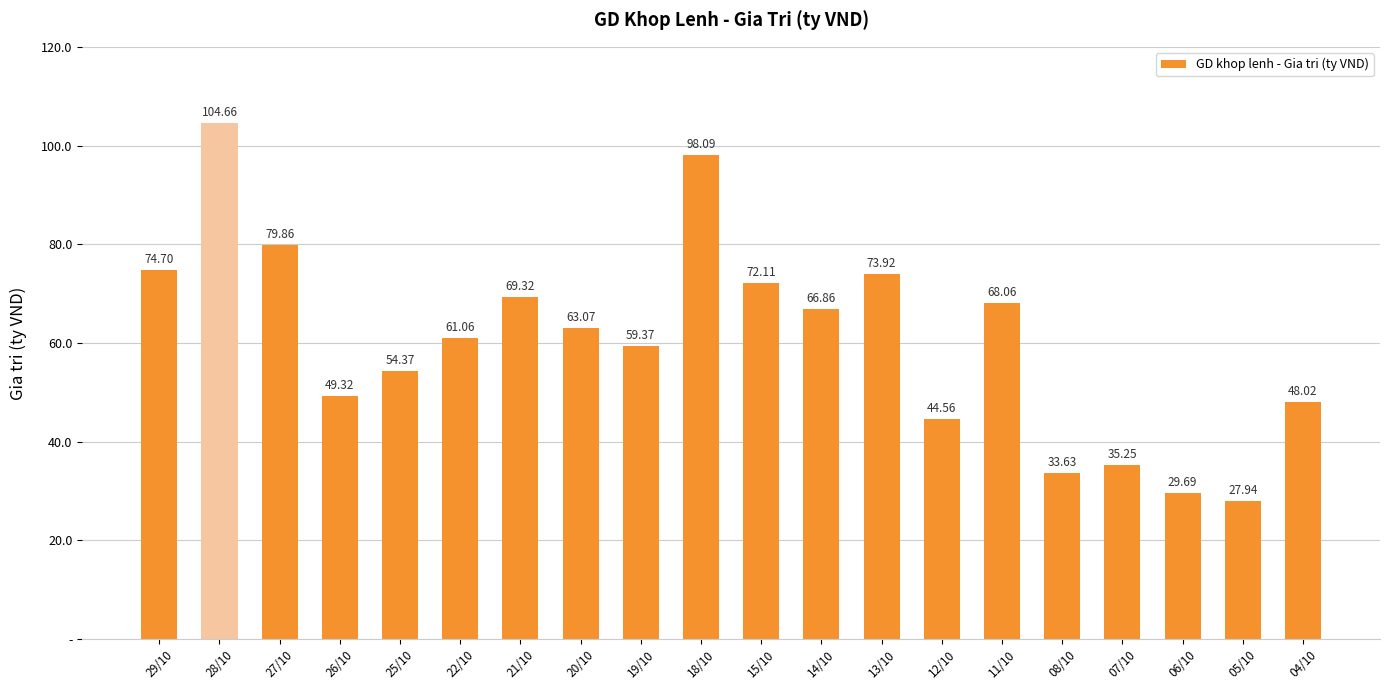

Which label corresponds to the largest value in the chart?

28/10